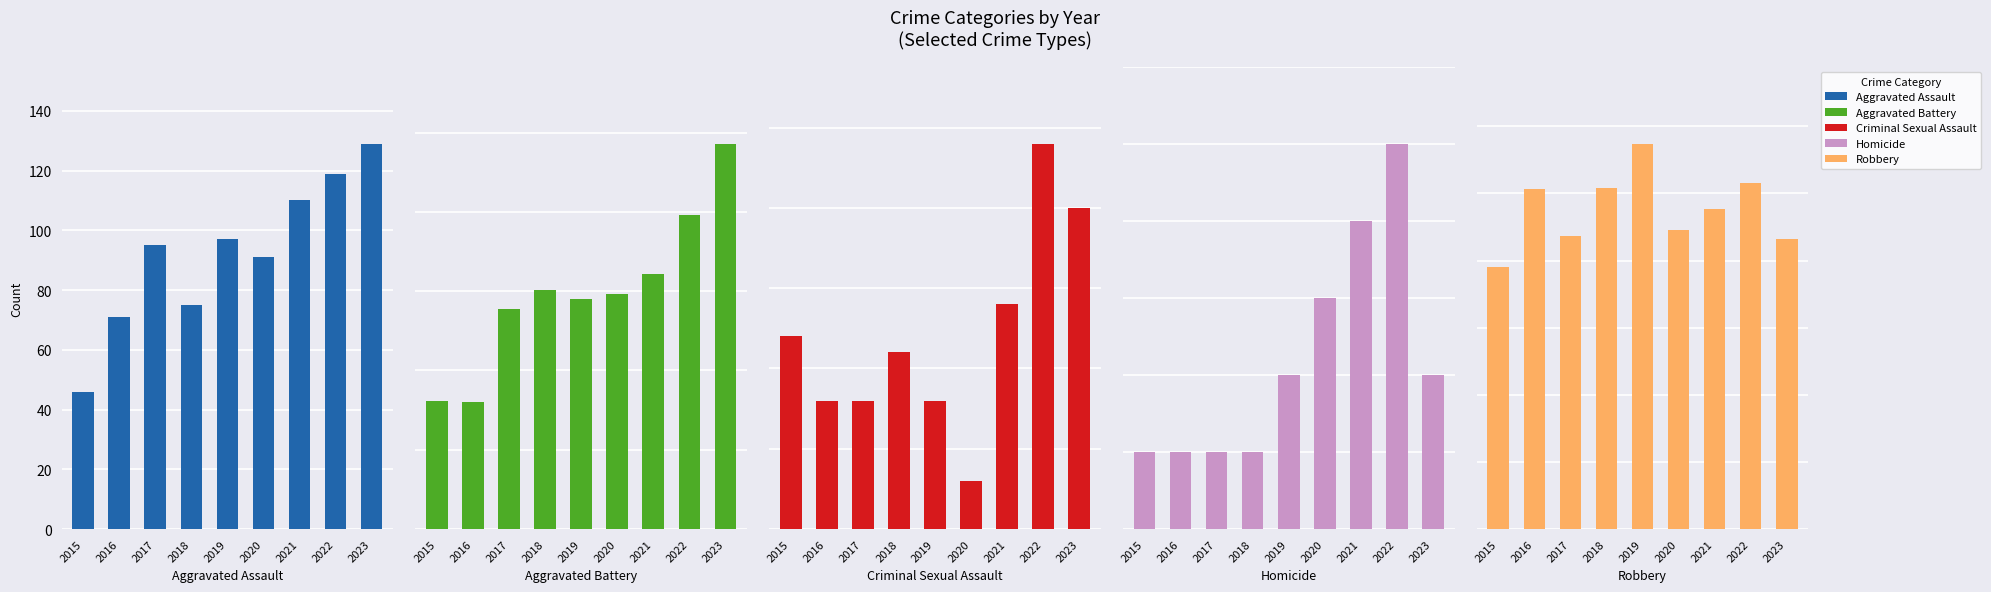

Which series has the largest total across all categories?

Robbery